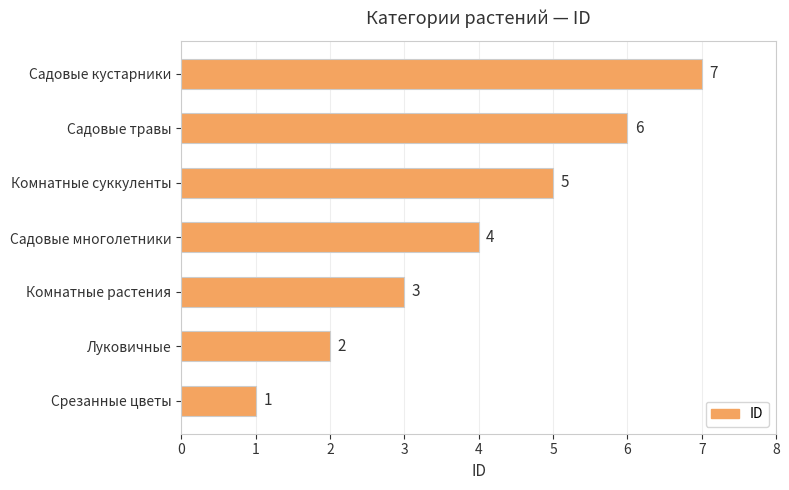

How many values are between 2 and 6?

5